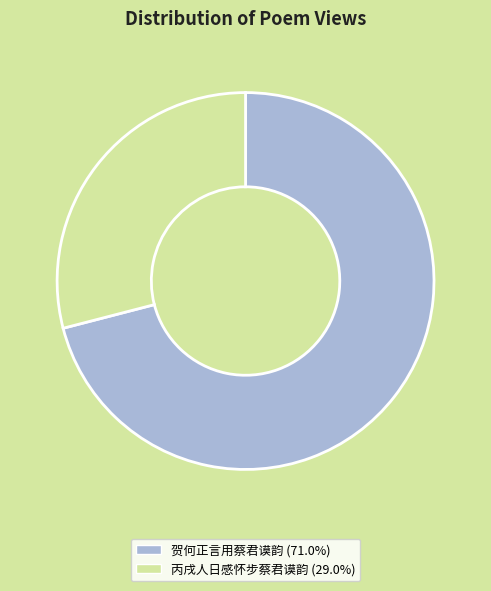

How many segments does this pie chart have?

2